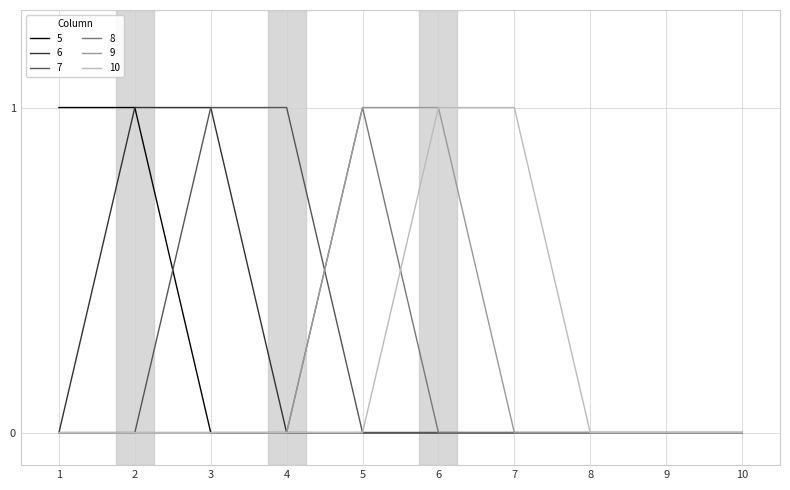

What is the difference between the maximum and minimum values in the 8 series?

1